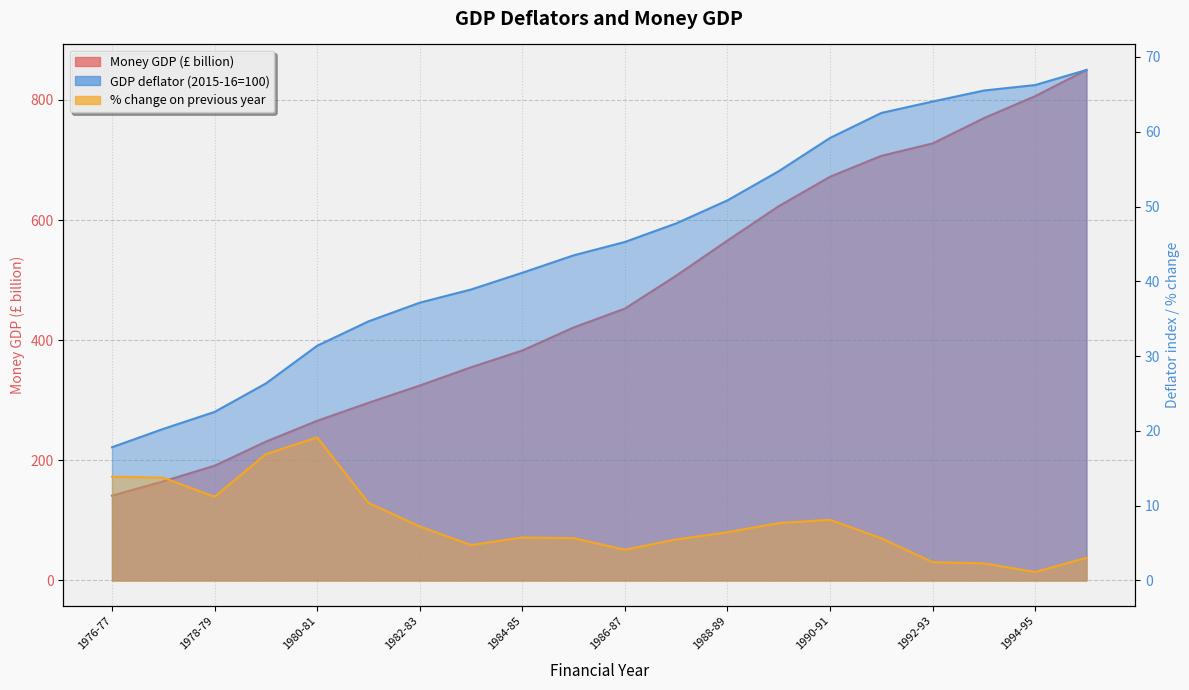

Does the chart display data point markers on the line(s)?

No